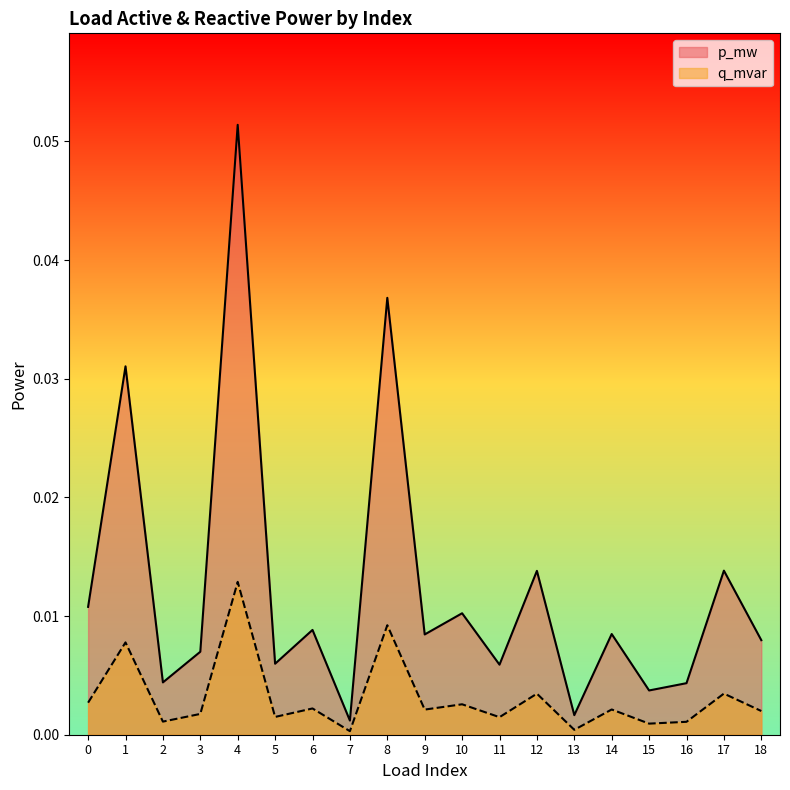

In q_mvar, how many points are higher than both neighbors (excluding endpoints)?

8